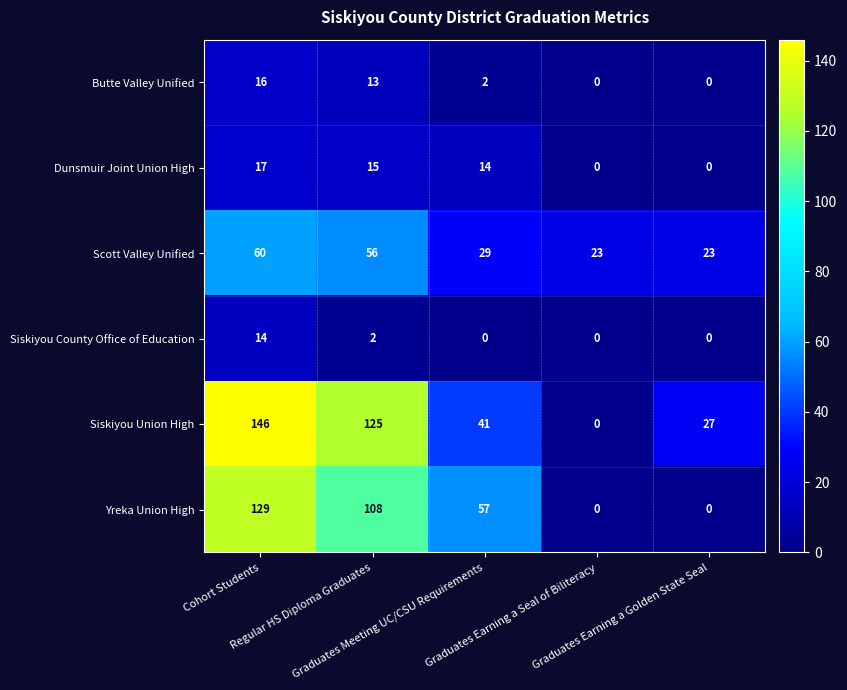

What is the difference between the maximum and minimum values in the Butte Valley Unified series?

16